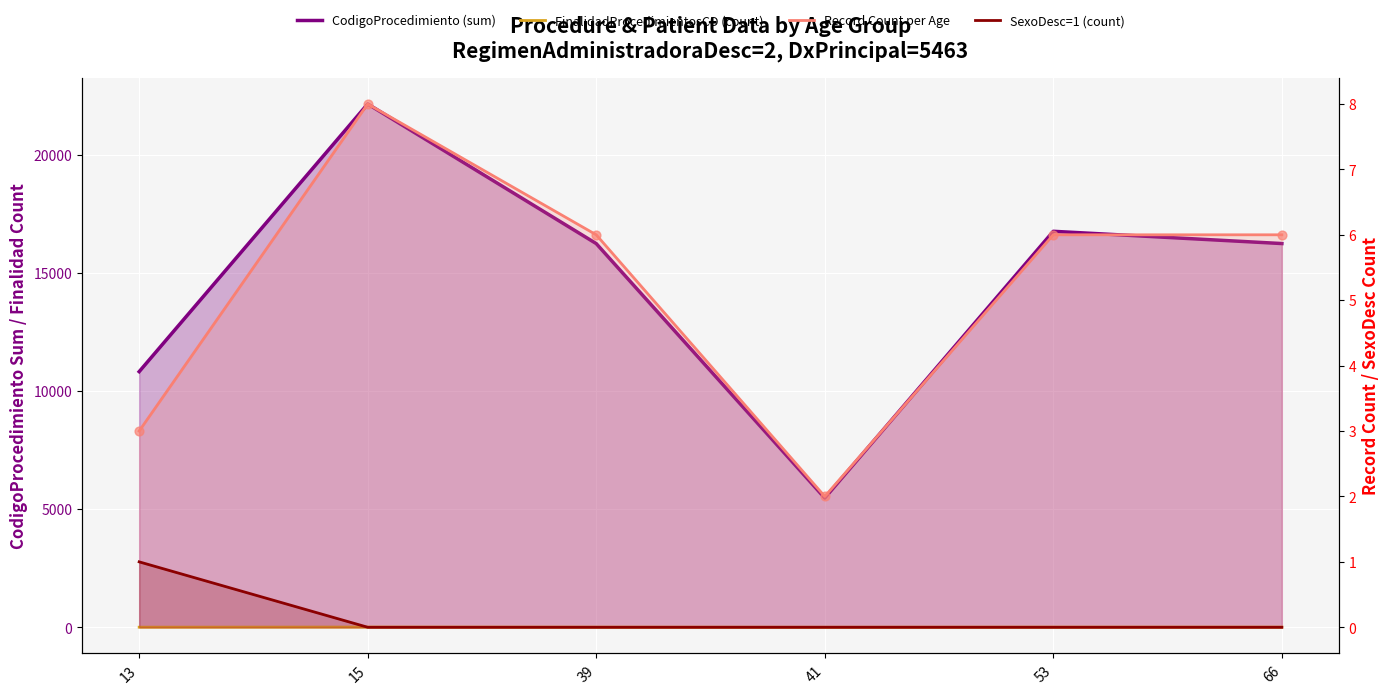

Which series reaches the minimum Y coordinate?

SexoDesc=1 (count)